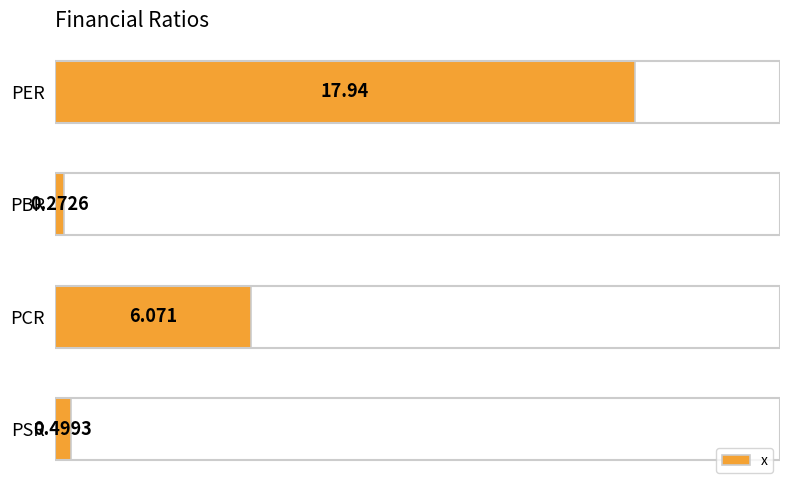

Between PSR and PBR, which is larger?

PSR